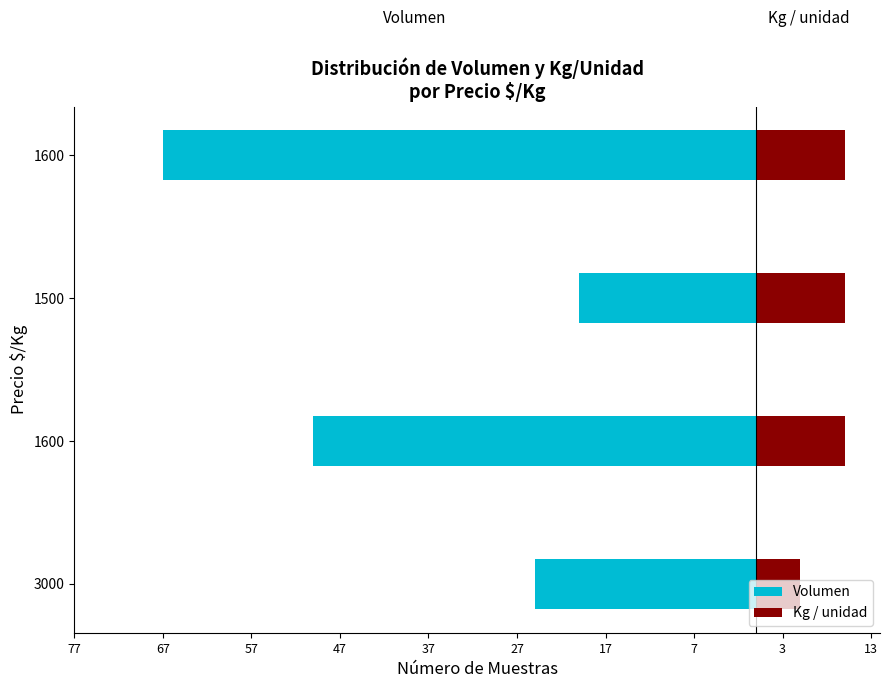

What is the total value across all series at 1500?

-10